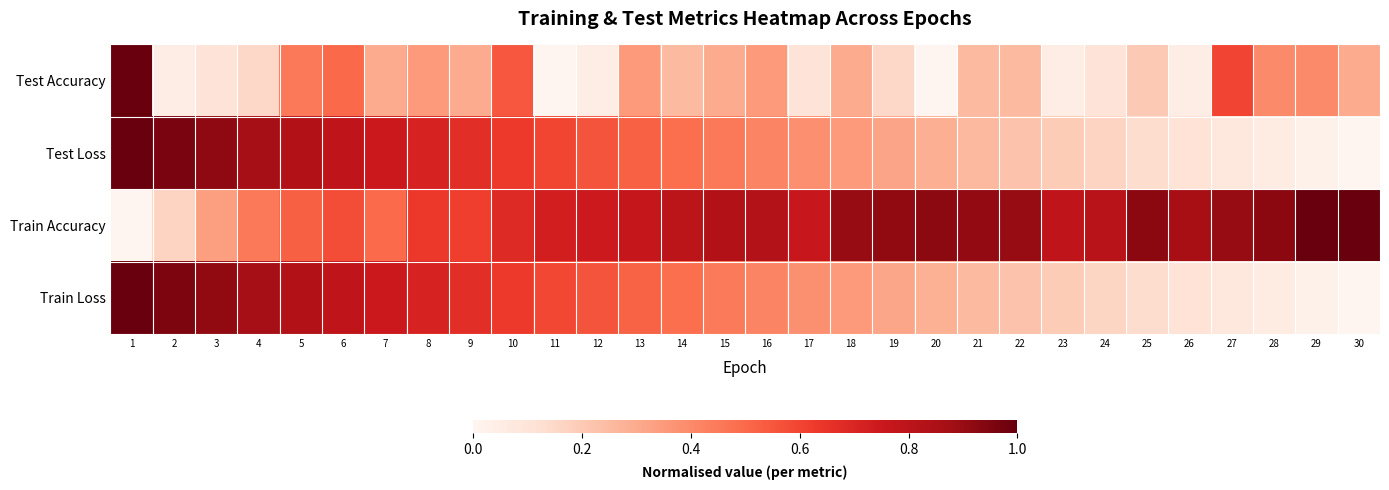

At 16, list the series in order from smallest to largest.

Test Accuracy, Train Loss, Test Loss, Train Accuracy